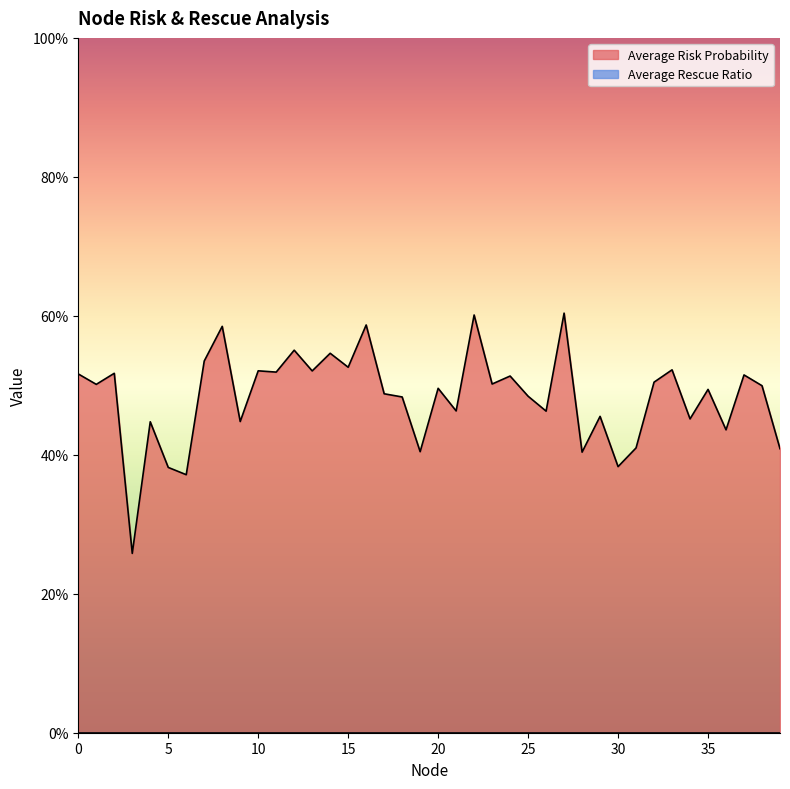

How many interior local valleys (lower than both neighbors) does the data have?

15